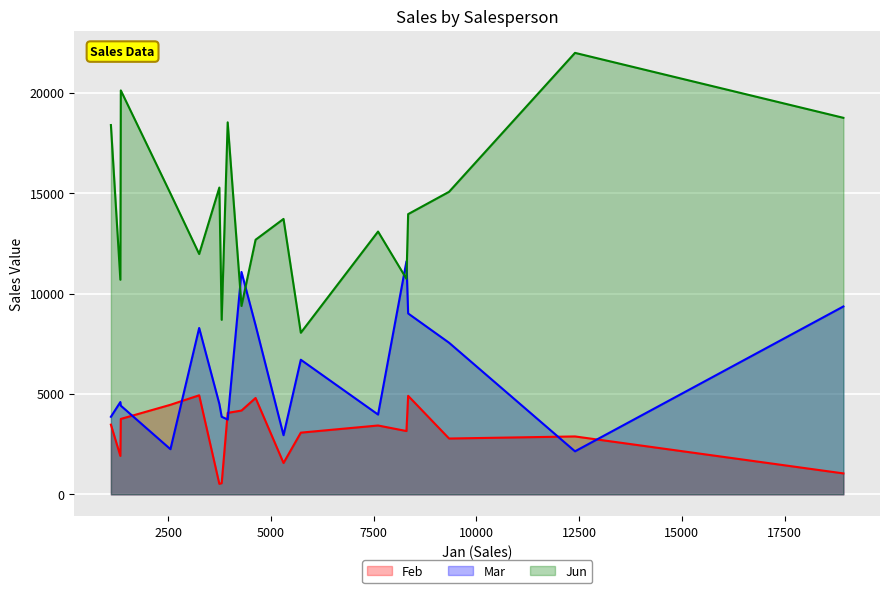

At how many categories does at least one series exceed 14511?

8